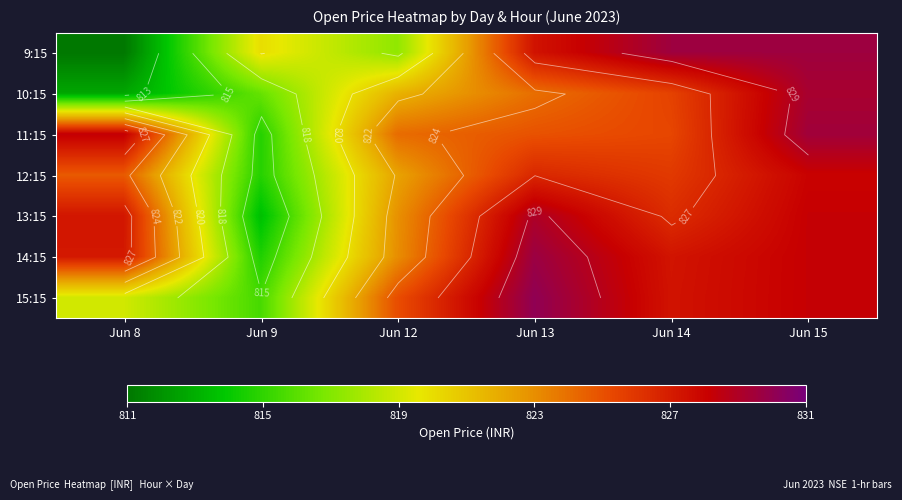

What is the sum of all 9:15 values?

4934.9